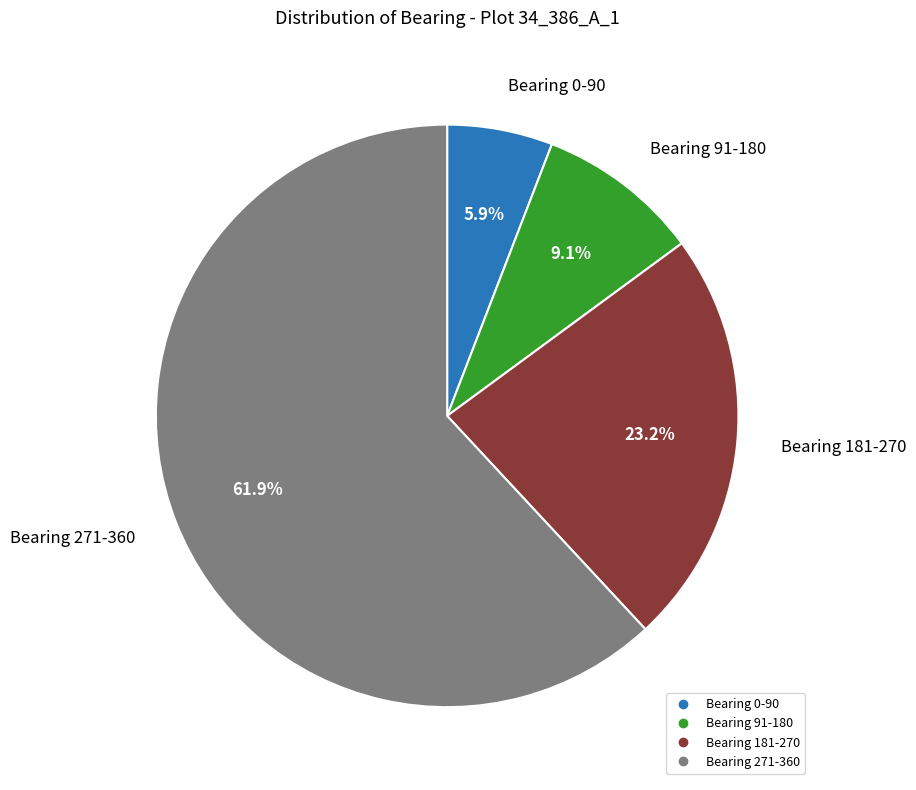

Is there any slice that represents more than half of the pie?

Yes